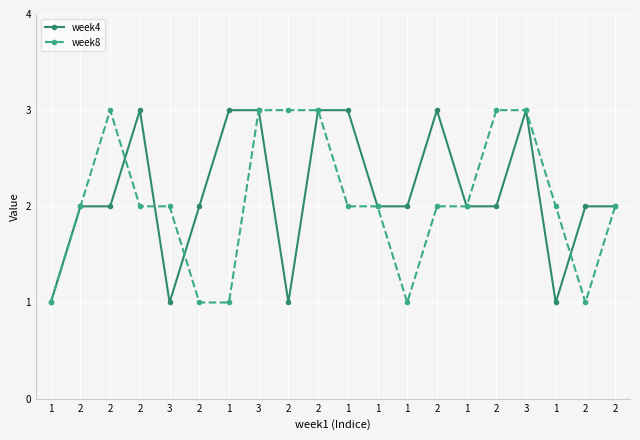

Is this an area chart (filled region under the line)?

No